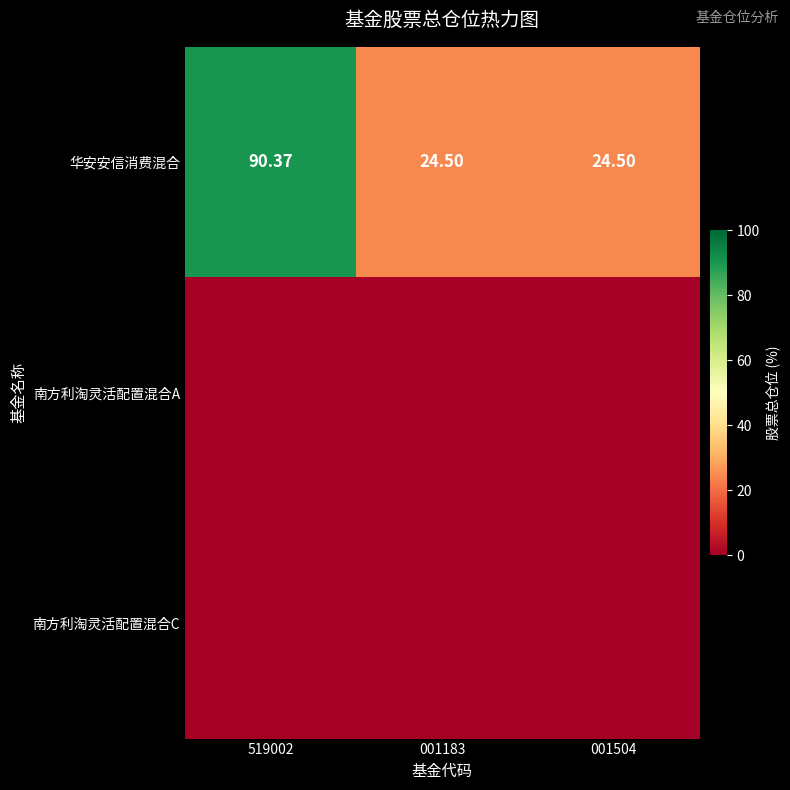

What is the greatest value displayed?

90.4